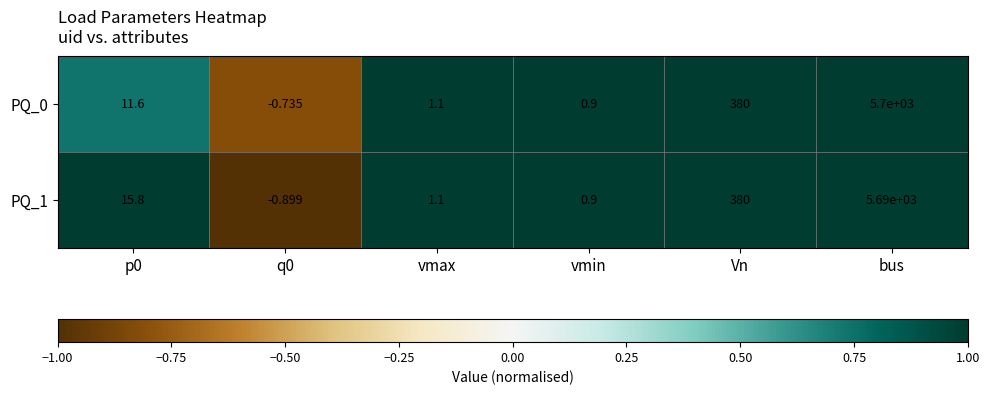

At which label does PQ_0 reach its peak?

bus